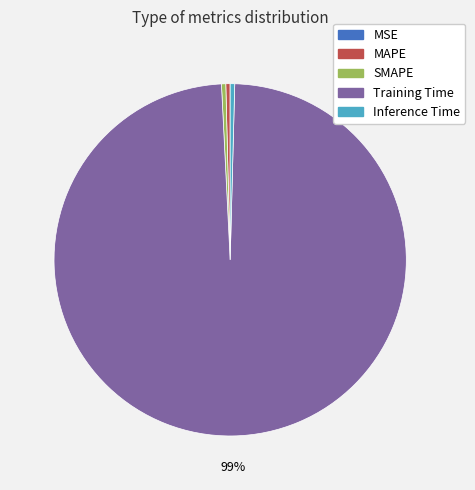

To the nearest percent, what is the average slice percentage?

20%